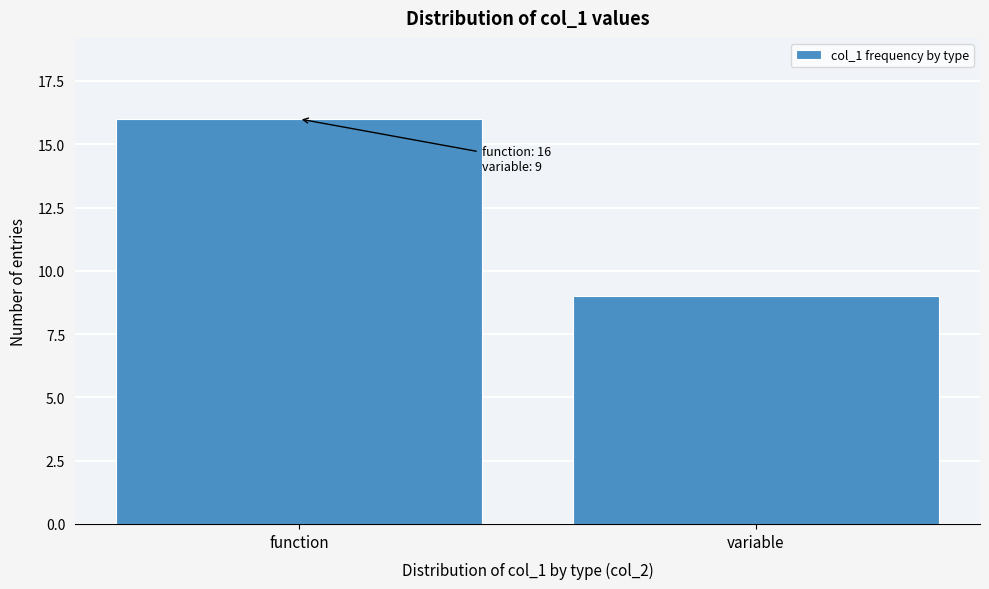

Reading left to right, extract all data points from this chart.

function=16	variable=9